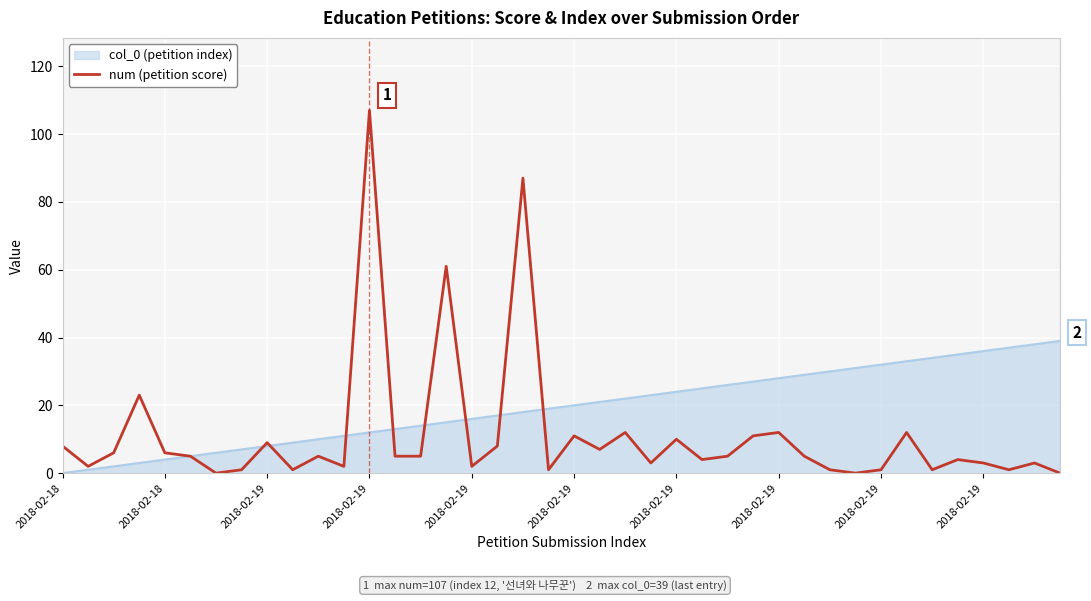

What is the greatest value displayed?

107